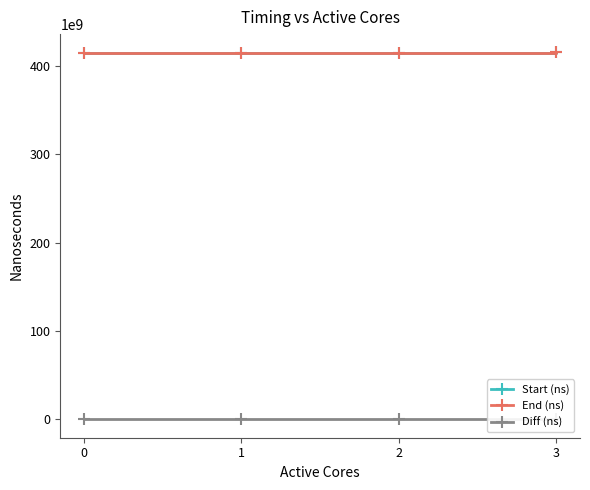

How many values in the End (ns) series exceed 415234013460?

1